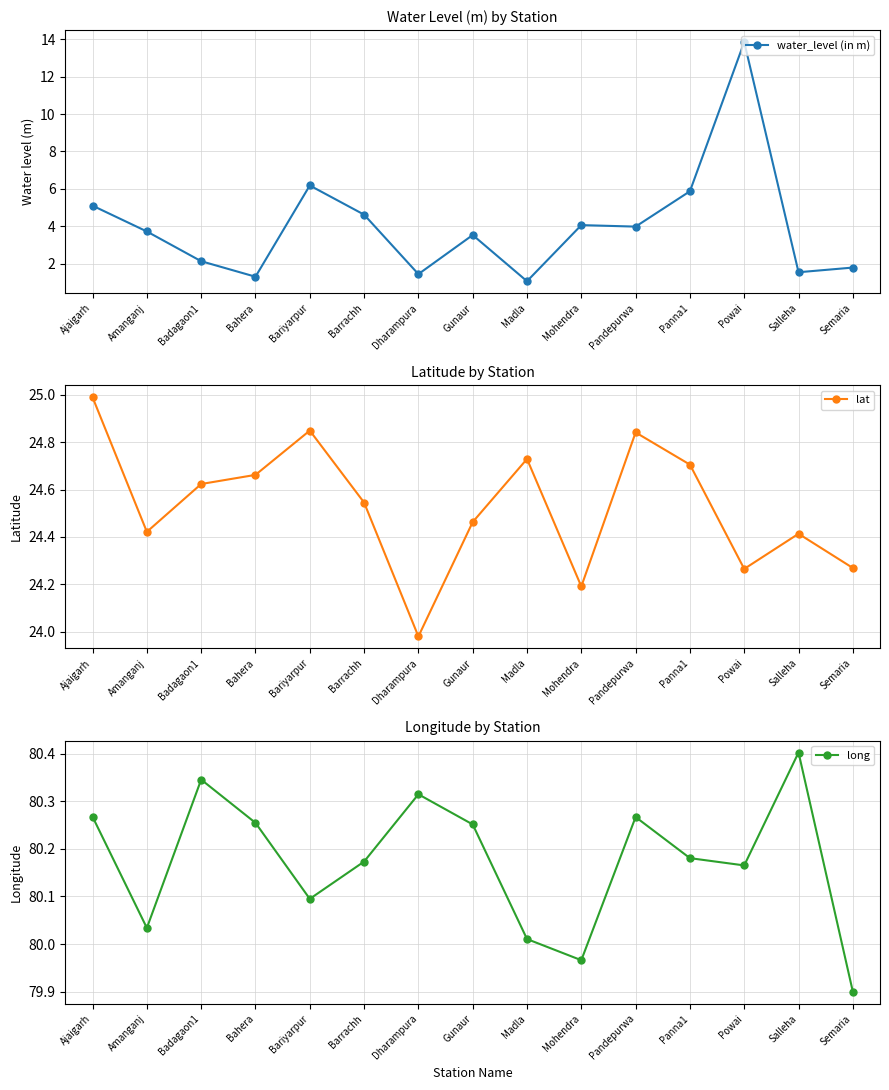

What is the greatest value displayed?

80.4